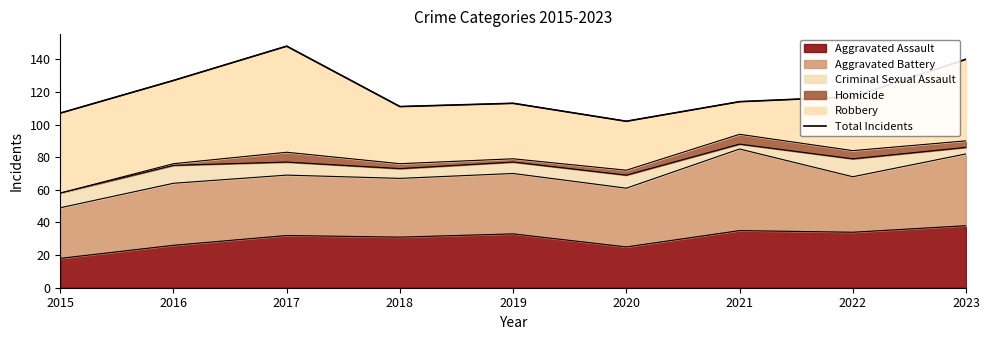

What is the value of the 2nd point from the left?

127